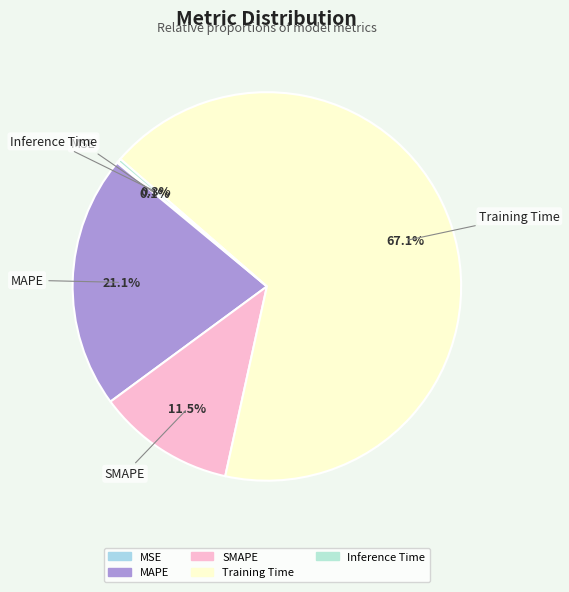

What percentage is the Training Time slice, to the nearest percent?

67%